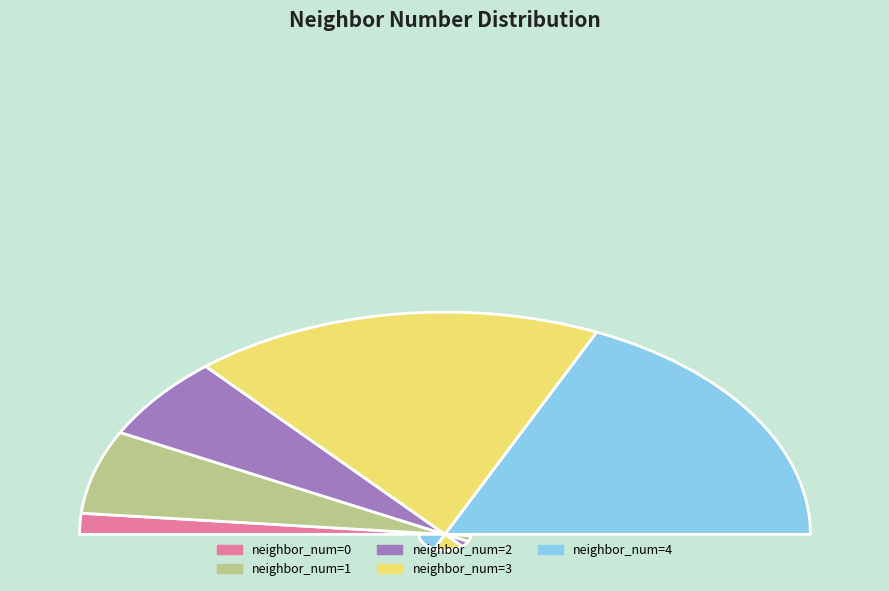

Between 1 and 2, which is larger?

2